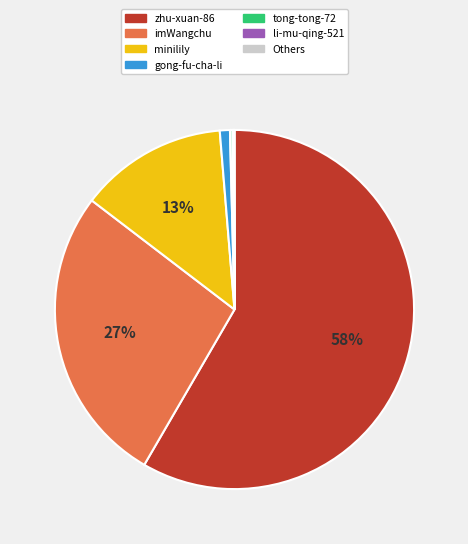

To the nearest percent, what is the average slice percentage?

14%